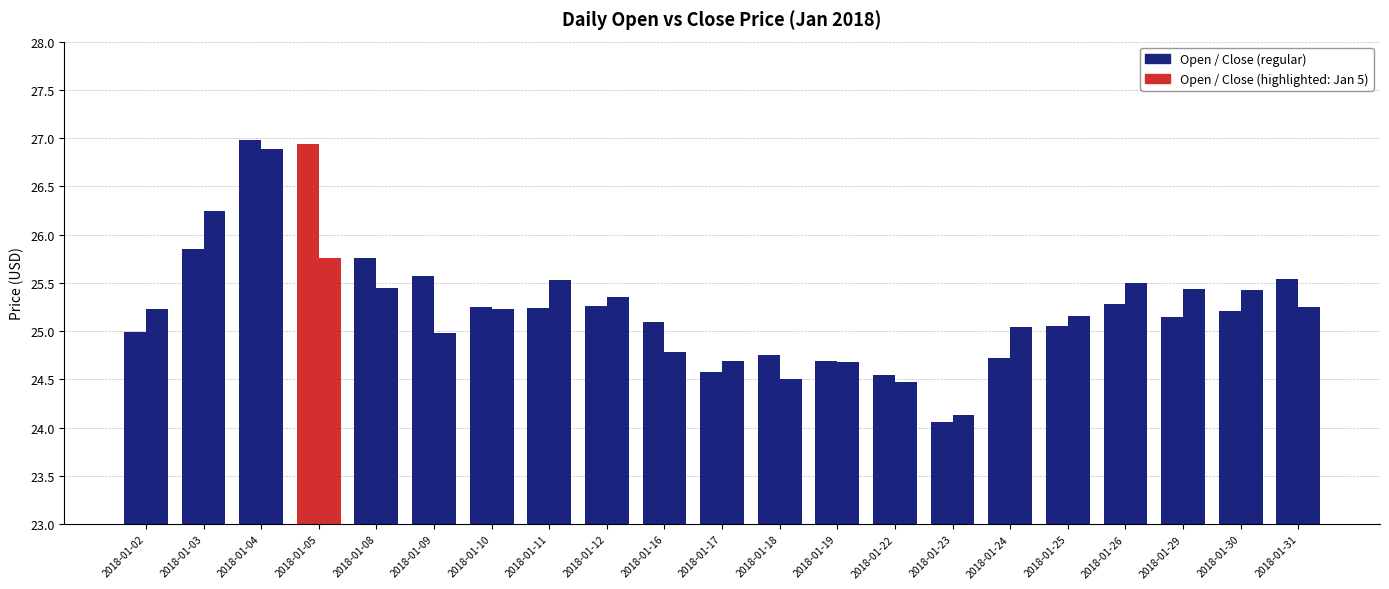

How many series are shown in this chart?

2